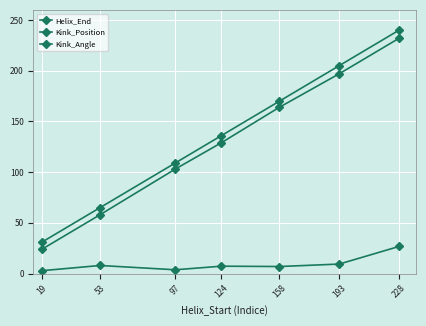

How many values in the Kink_Angle series are below 7?

3